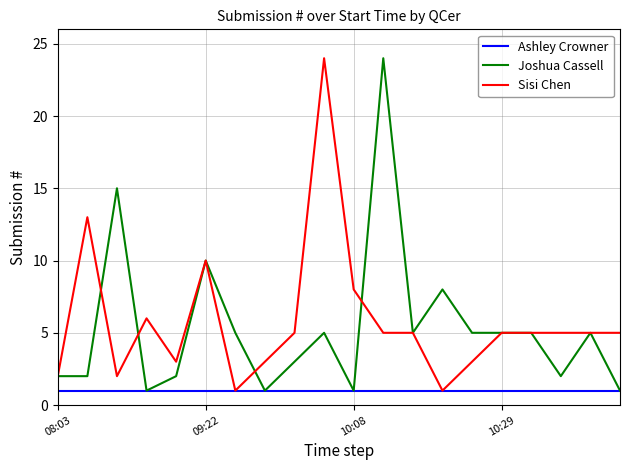

What is the highest value of the Sisi Chen series?

24